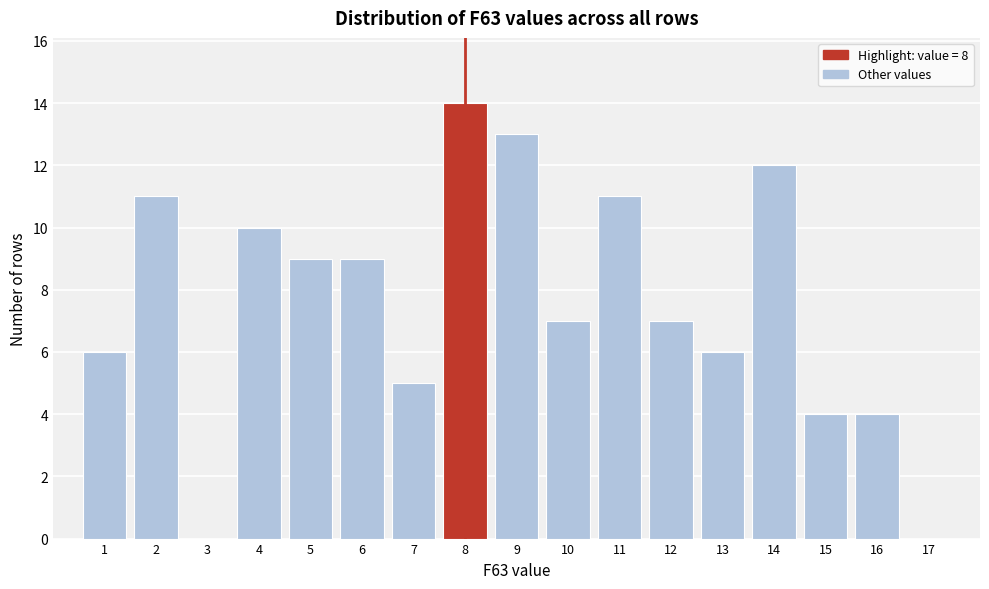

How tall is the bar that spans 11.5 to 12.5 on the x-axis? The values are not printed on the chart, so give them approximately, as read against the axis.

7